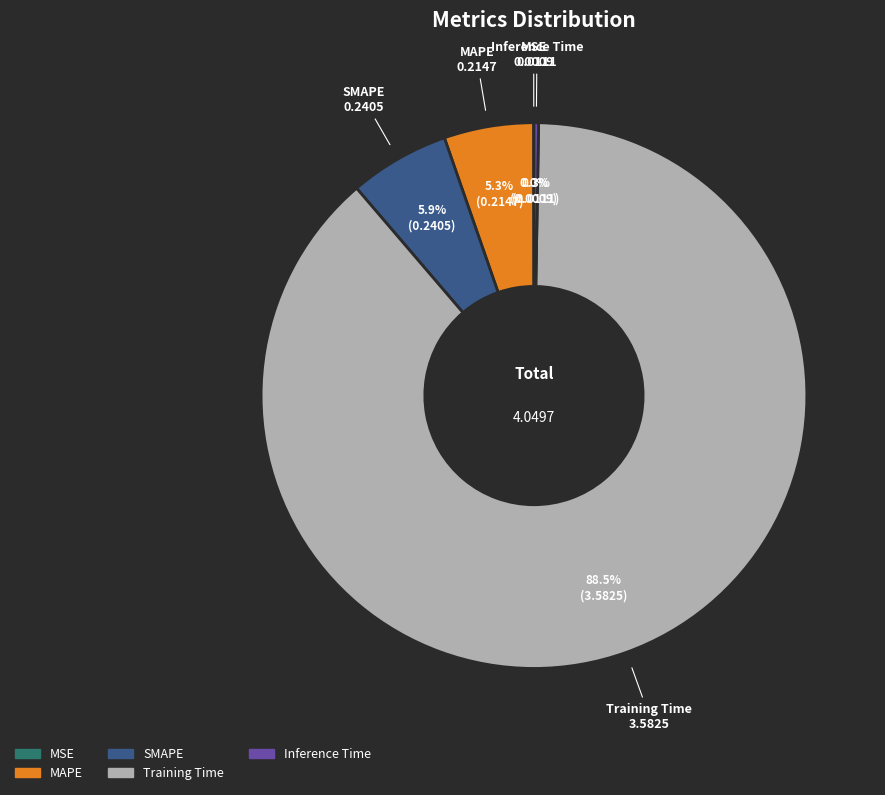

Which slice is the largest?

Training Time